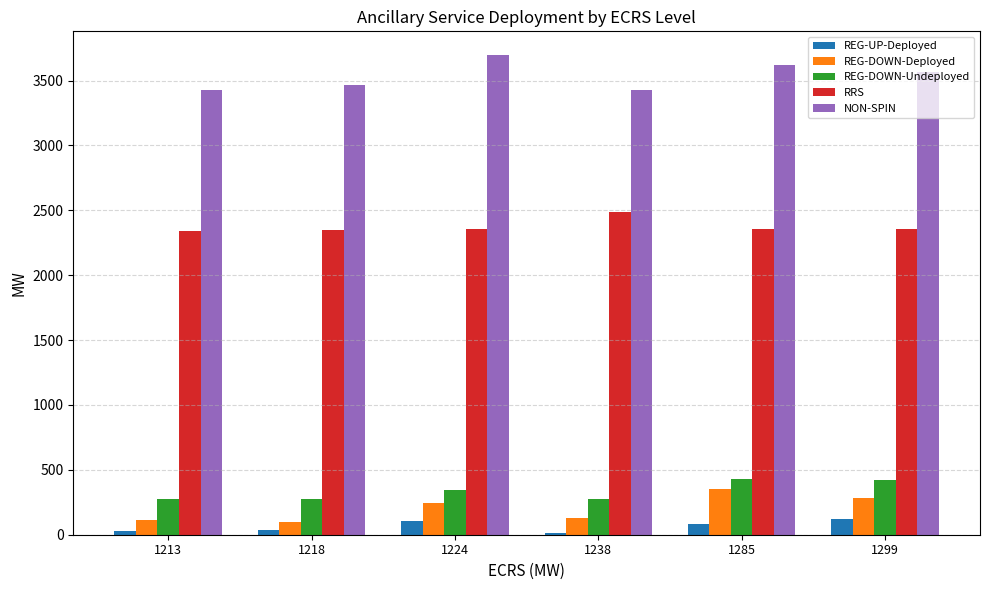

The value of REG-DOWN-Deployed at 1285 is 349.3. True or false?

True